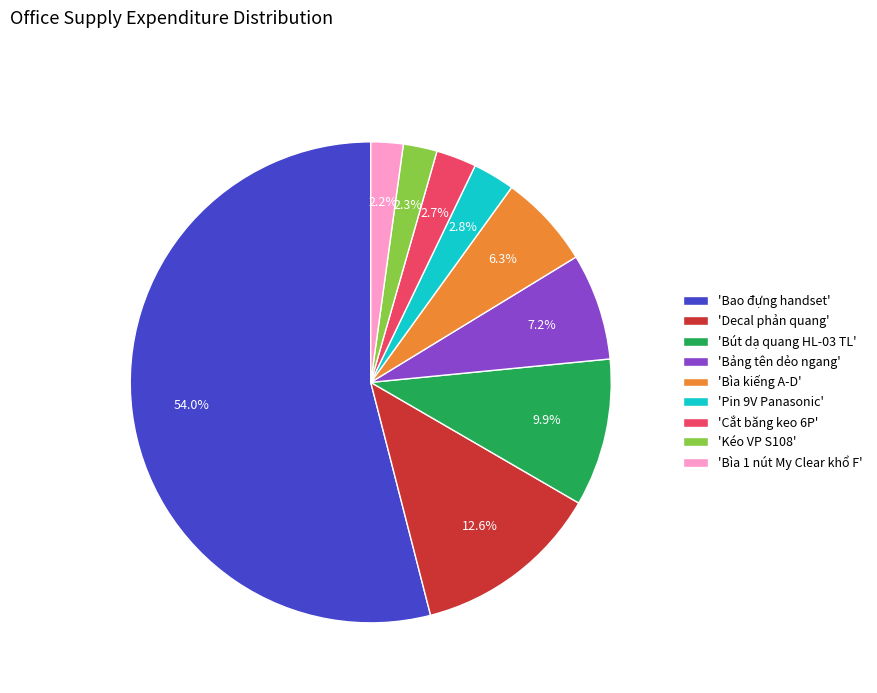

To the nearest percent, what is the difference between the largest and smallest slice percentages?

52%